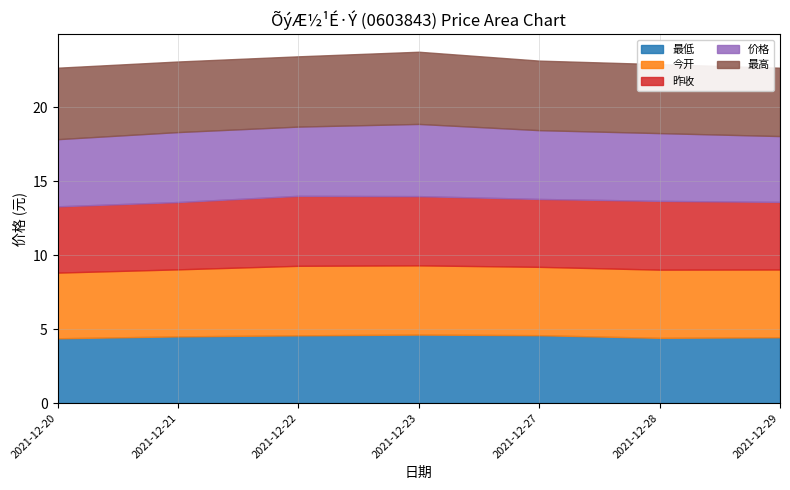

Reading left to right, list all the values displayed in this chart.

最低: 2021-12-20=4.4	2021-12-21=4.5	2021-12-22=4.6	2021-12-23=4.6	2021-12-27=4.6	2021-12-28=4.4	2021-12-29=4.5
今开: 2021-12-20=4.4	2021-12-21=4.5	2021-12-22=4.7	2021-12-23=4.7	2021-12-27=4.6	2021-12-28=4.6	2021-12-29=4.6
昨收: 2021-12-20=4.5	2021-12-21=4.5	2021-12-22=4.7	2021-12-23=4.7	2021-12-27=4.6	2021-12-28=4.7	2021-12-29=4.6
价格: 2021-12-20=4.5	2021-12-21=4.7	2021-12-22=4.7	2021-12-23=4.9	2021-12-27=4.7	2021-12-28=4.6	2021-12-29=4.5
最高: 2021-12-20=4.8	2021-12-21=4.8	2021-12-22=4.8	2021-12-23=4.9	2021-12-27=4.7	2021-12-28=4.7	2021-12-29=4.6